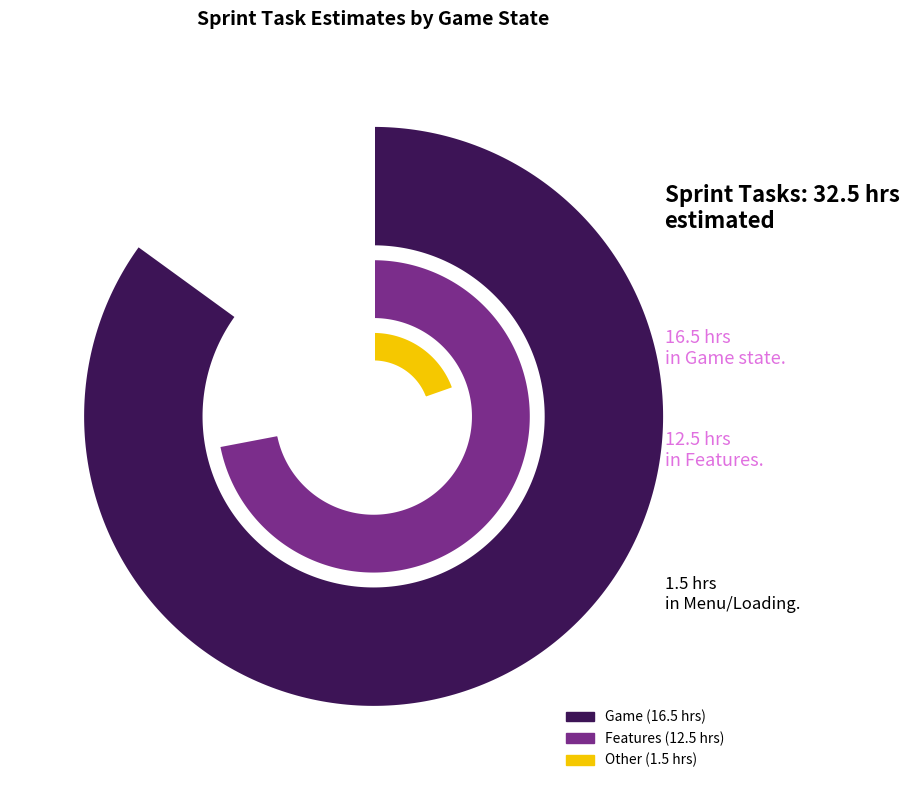

Approximately how many times larger is the value at Loading Screen compared to Game?

0.1